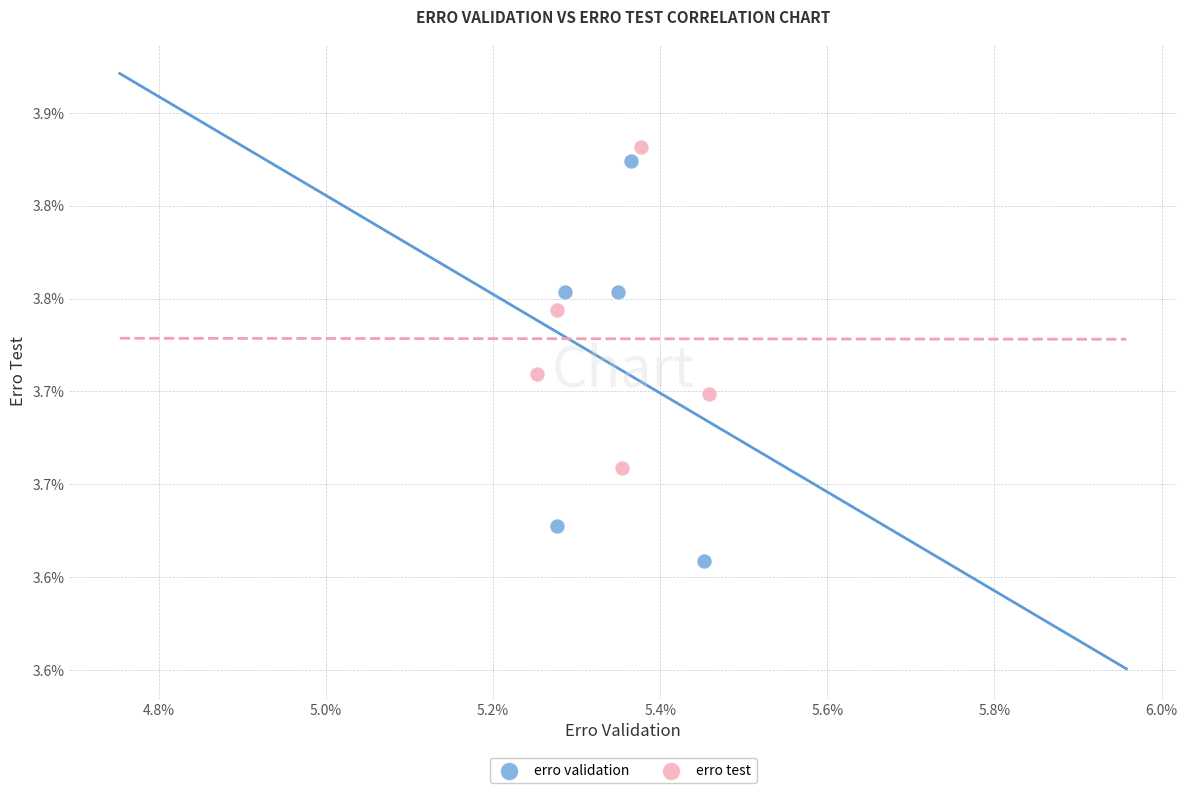

What are all the series names shown in the legend?

erro validation, erro test